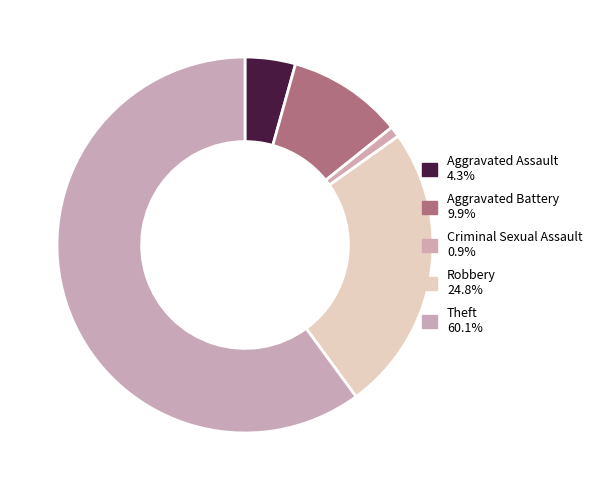

How many slices are in this pie chart?

5